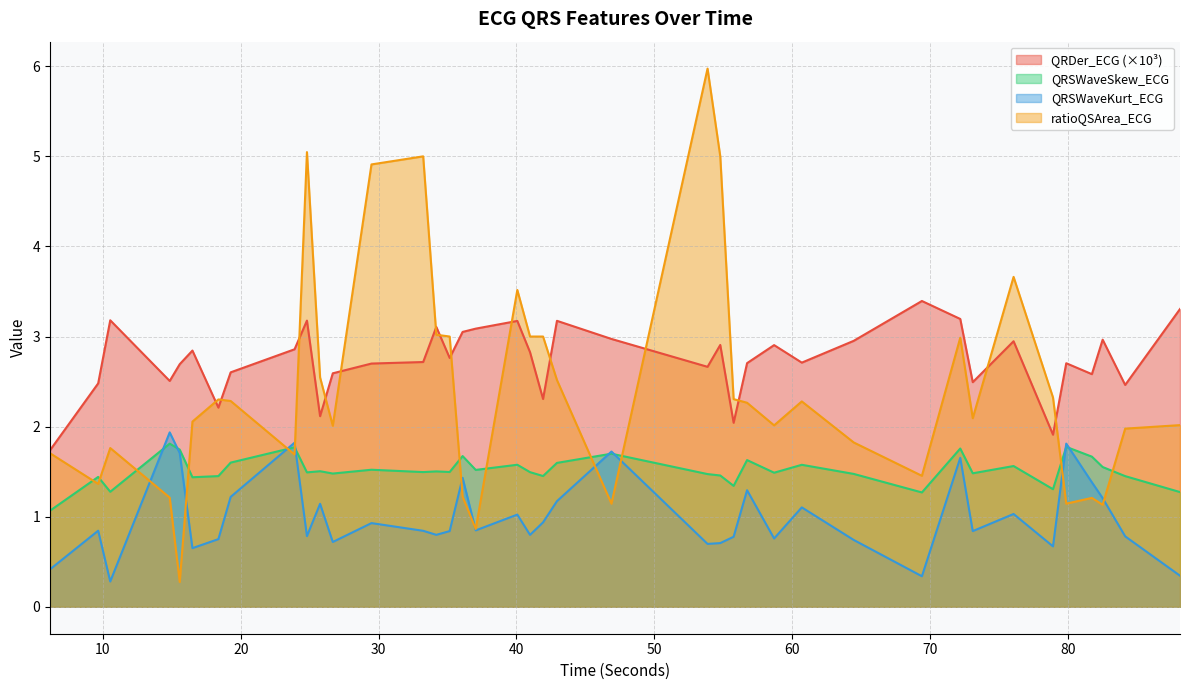

What is the maximum value shown in the chart?

6.0